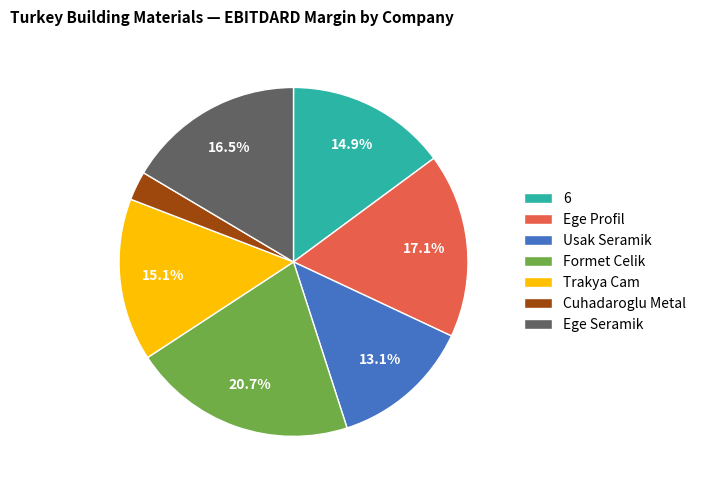

What is the largest slice in the pie chart?

Formet Celik